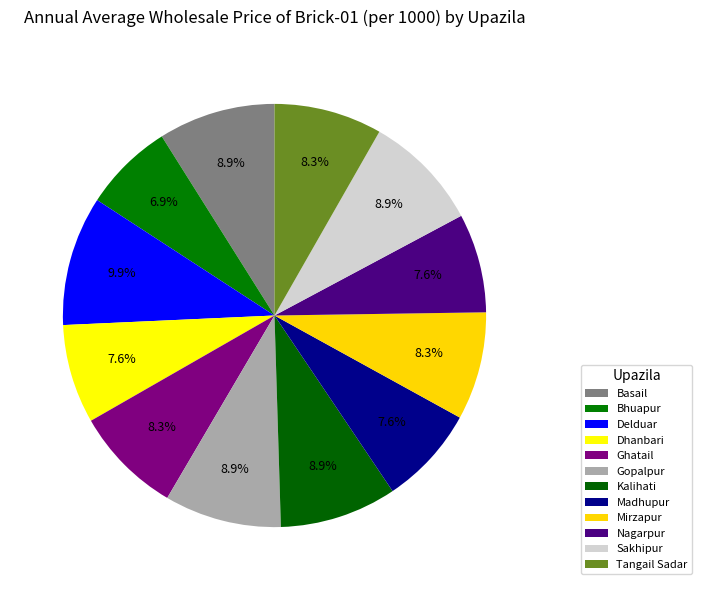

To the nearest percent, what is the combined percentage of Gopalpur and Nagarpur?

17%